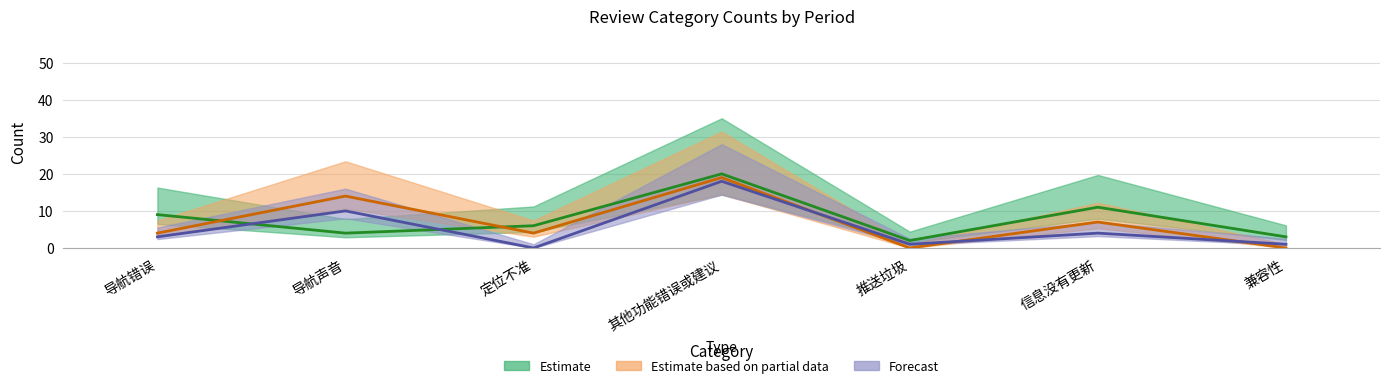

What is the spread (max minus min) of values at 信息没有更新?

7